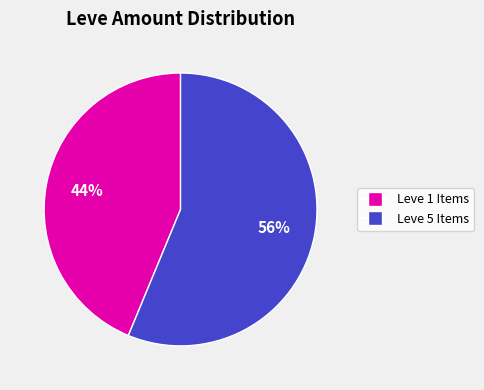

To the nearest percent, what is the average slice percentage?

50%